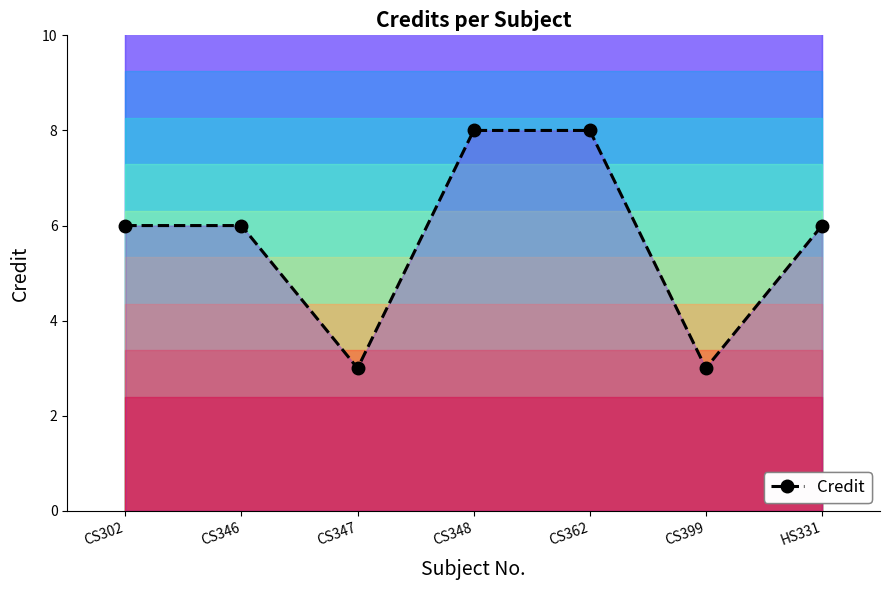

Reading left to right, list all the values displayed in this chart.

6	6	3	8	8	3	6